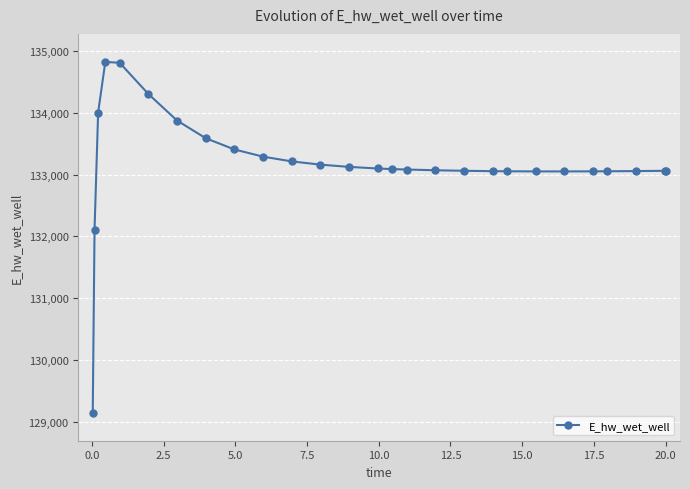

What is the difference between the maximum and minimum values?

5681.0